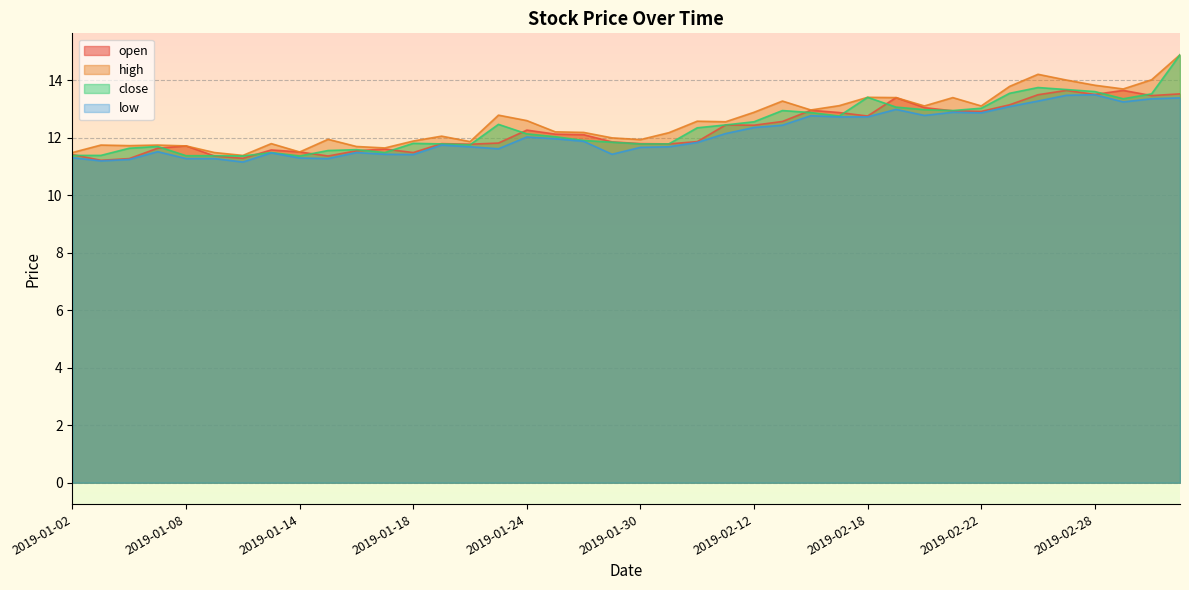

The value of high at 2019-01-03 is 11.7. True or false?

True